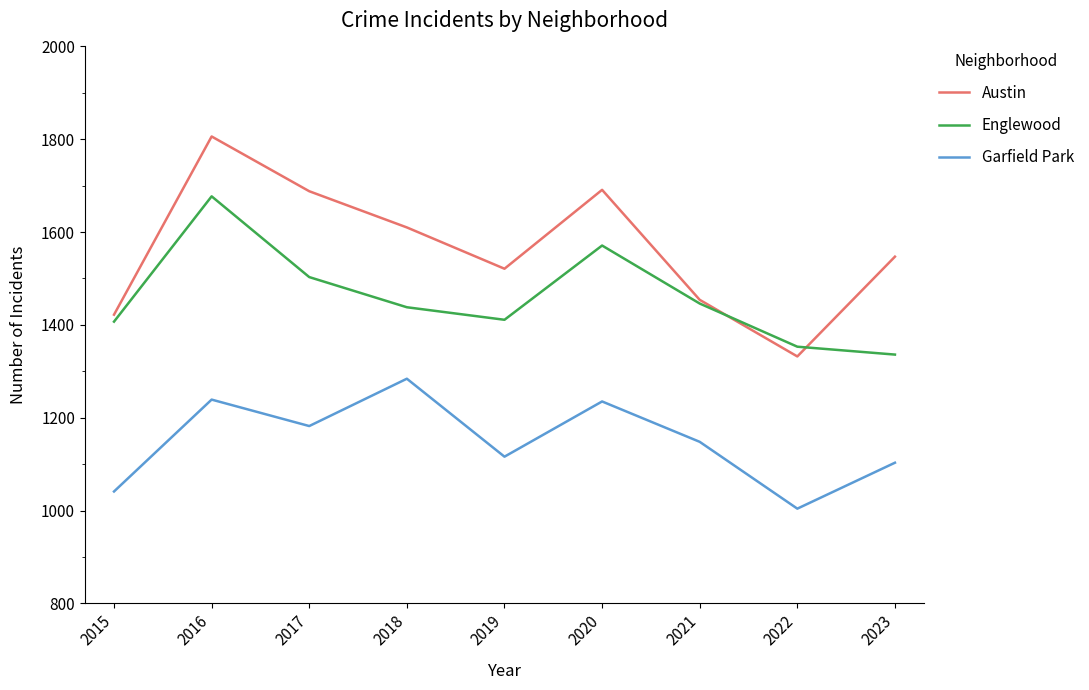

True or false: Garfield Park and Austin cross at least once.

False